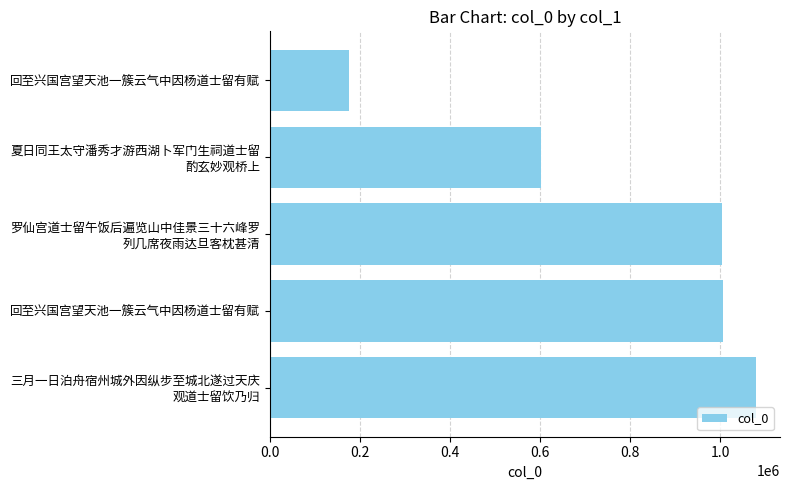

How many bars are there in total?

5